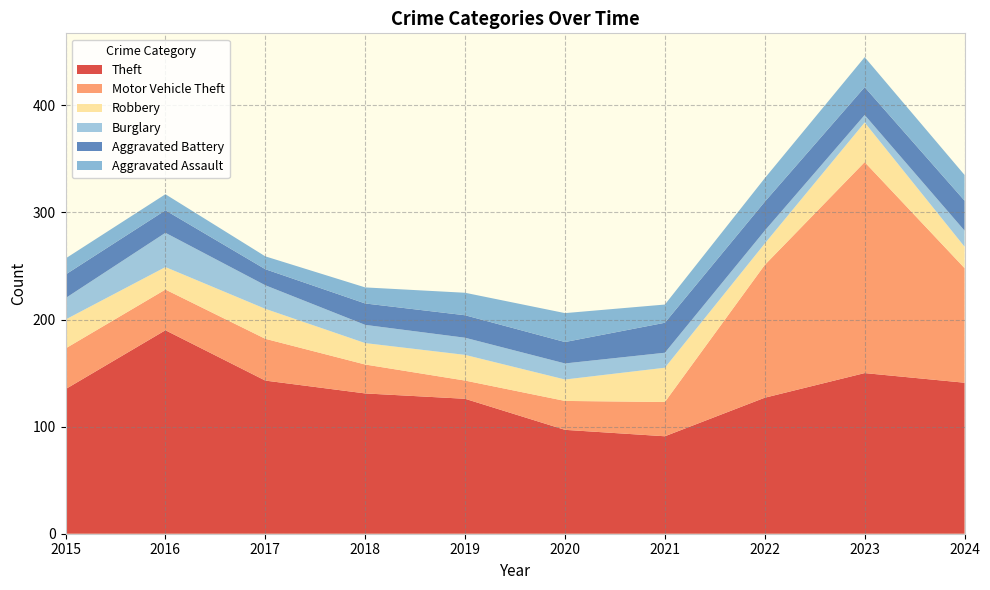

Reading right to left, extract all data points from this chart.

Theft: 2024=141	2023=150	2022=127	2021=91	2020=97	2019=126	2018=131	2017=143	2016=190	2015=135
Motor Vehicle Theft: 2024=107	2023=197	2022=124	2021=32	2020=27	2019=17	2018=27	2017=39	2016=38	2015=38
Robbery: 2024=20	2023=37	2022=20	2021=32	2020=20	2019=24	2018=20	2017=28	2016=21	2015=27
Burglary: 2024=15	2023=7	2022=12	2021=14	2020=15	2019=16	2018=17	2017=22	2016=32	2015=20
Aggravated Battery: 2024=28	2023=26	2022=27	2021=28	2020=20	2019=21	2018=20	2017=15	2016=21	2015=22
Aggravated Assault: 2024=24	2023=28	2022=22	2021=17	2020=27	2019=21	2018=15	2017=12	2016=15	2015=15